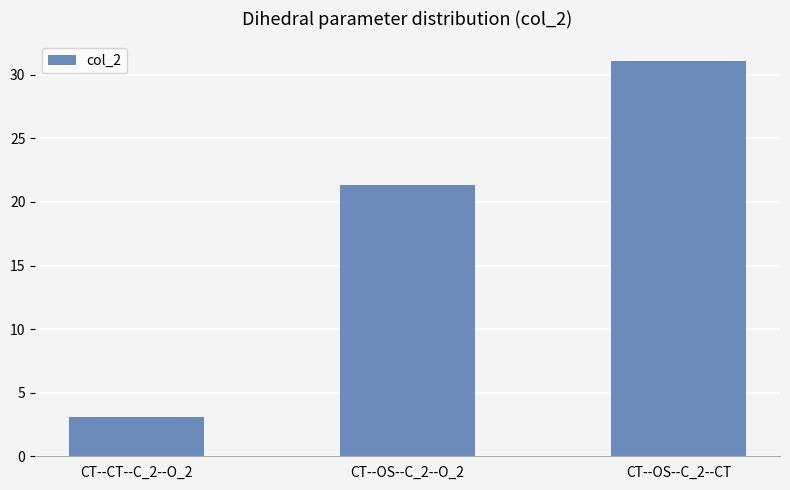

What is the label of the 1st bar from the left?

CT--CT--C_2--O_2